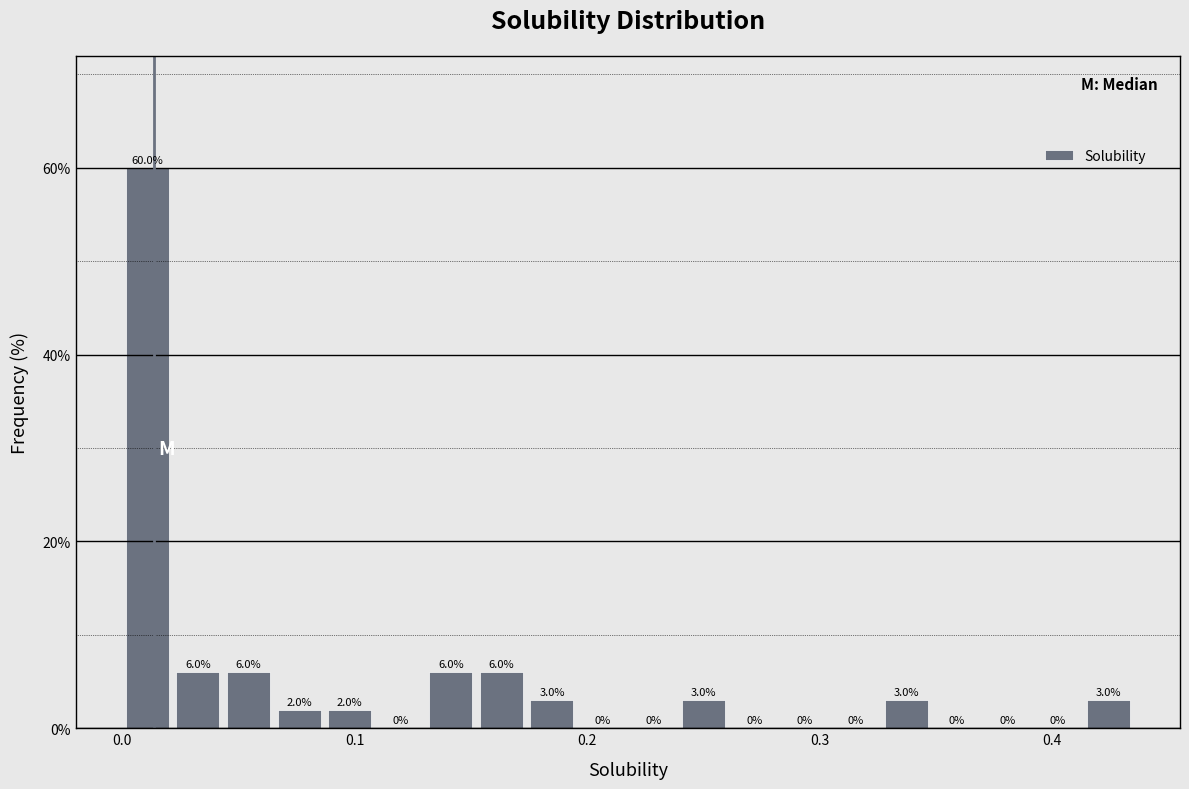

Around what value on the x-axis is the tallest bar? Give the approximate position of its centre, as read against the axis.

0.01